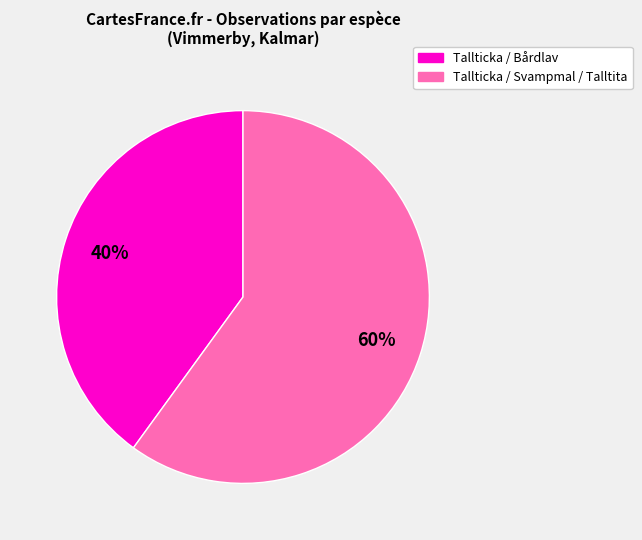

To the nearest percent, what is the average slice percentage?

50%